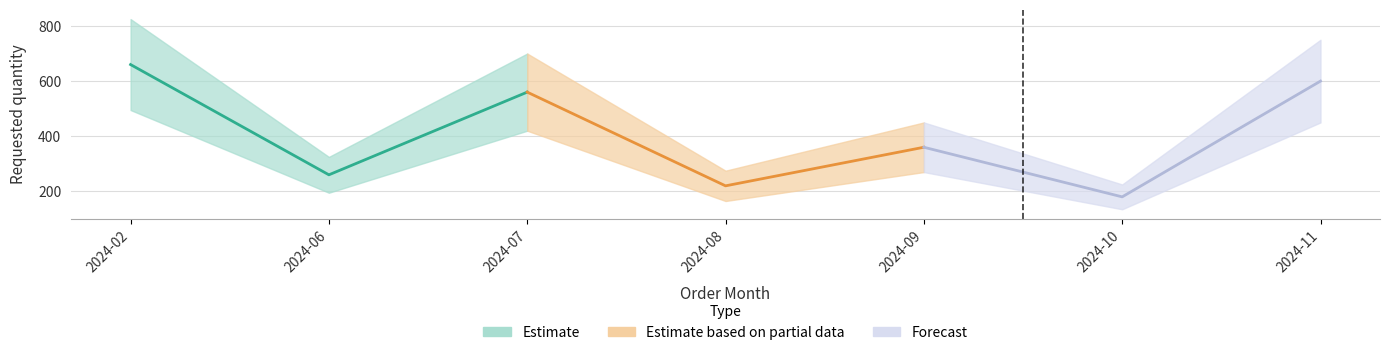

What is the change in value from 2024-02 to 2024-06?

-400